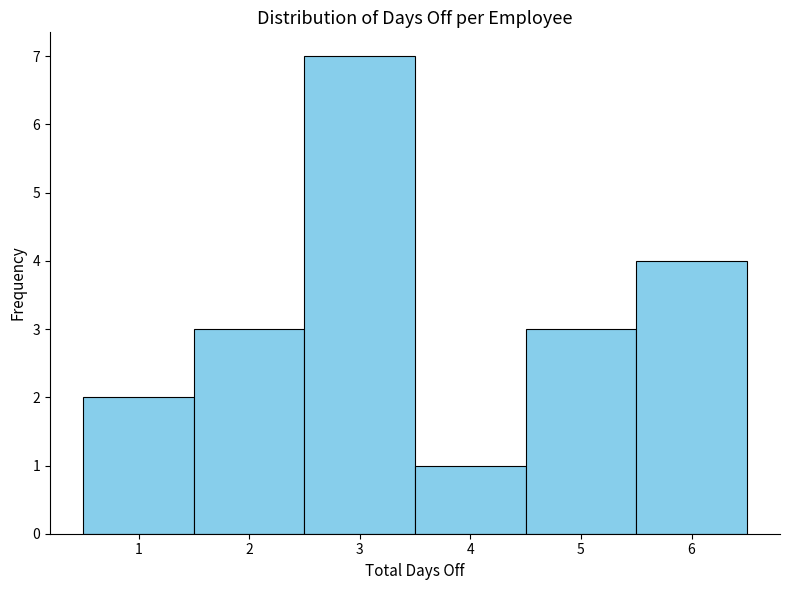

Which range on the x-axis has the tallest bar?

2.5 to 3.5